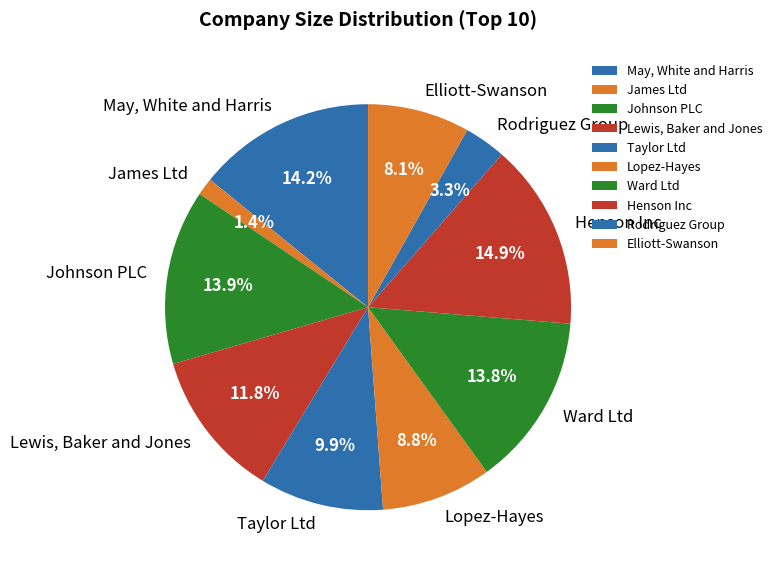

To the nearest percent, what is the difference between the Lewis, Baker and Jones and Lopez-Hayes slice percentages?

3%